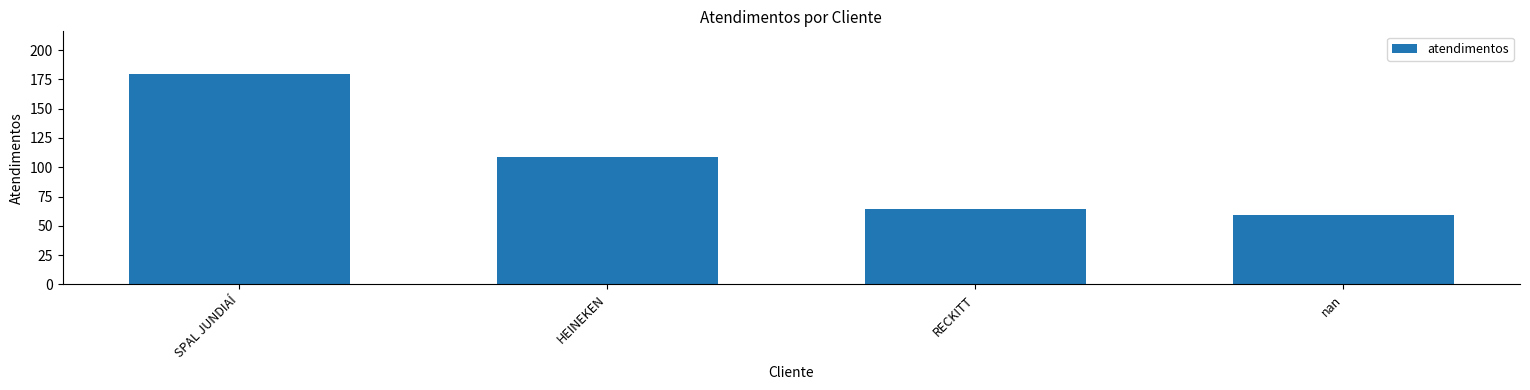

What is the difference between the second highest and minimum values?

50